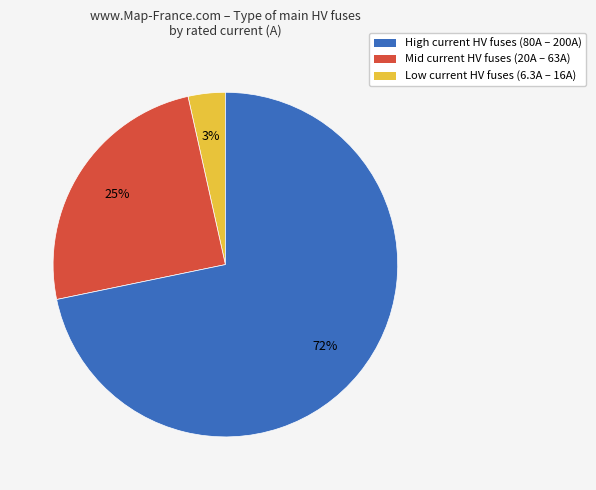

What percentage is the Mid current HV fuses (20A – 63A) slice, to the nearest percent?

25%